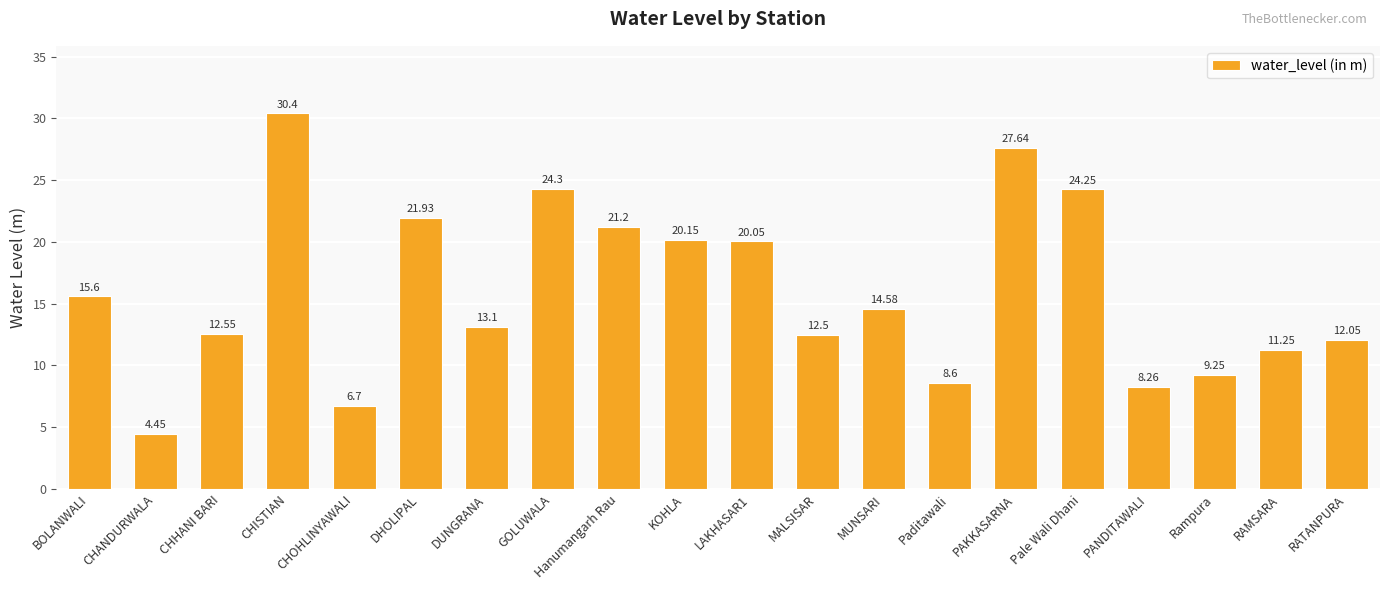

Rank the categories by value from lowest to highest.

CHANDURWALA, CHOHLINYAWALI, PANDITAWALI, Paditawali, Rampura, RAMSARA, RATANPURA, MALSISAR, CHHANI BARI, DUNGRANA, MUNSARI, BOLANWALI, LAKHASAR1, KOHLA, Hanumangarh Rau, DHOLIPAL, Pale Wali Dhani, GOLUWALA, PAKKASARNA, CHISTIAN